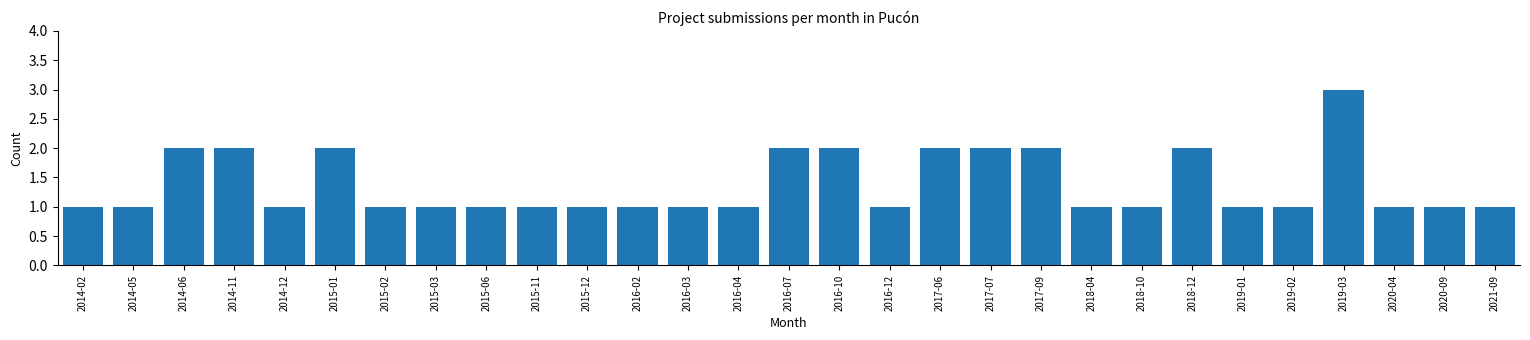

Reading left to right, what are all the values shown in this chart?

2014-02=1	2014-05=1	2014-06=2	2014-11=2	2014-12=1	2015-01=2	2015-02=1	2015-03=1	2015-06=1	2015-11=1	2015-12=1	2016-02=1	2016-03=1	2016-04=1	2016-07=2	2016-10=2	2016-12=1	2017-06=2	2017-07=2	2017-09=2	2018-04=1	2018-10=1	2018-12=2	2019-01=1	2019-02=1	2019-03=3	2020-04=1	2020-09=1	2021-09=1